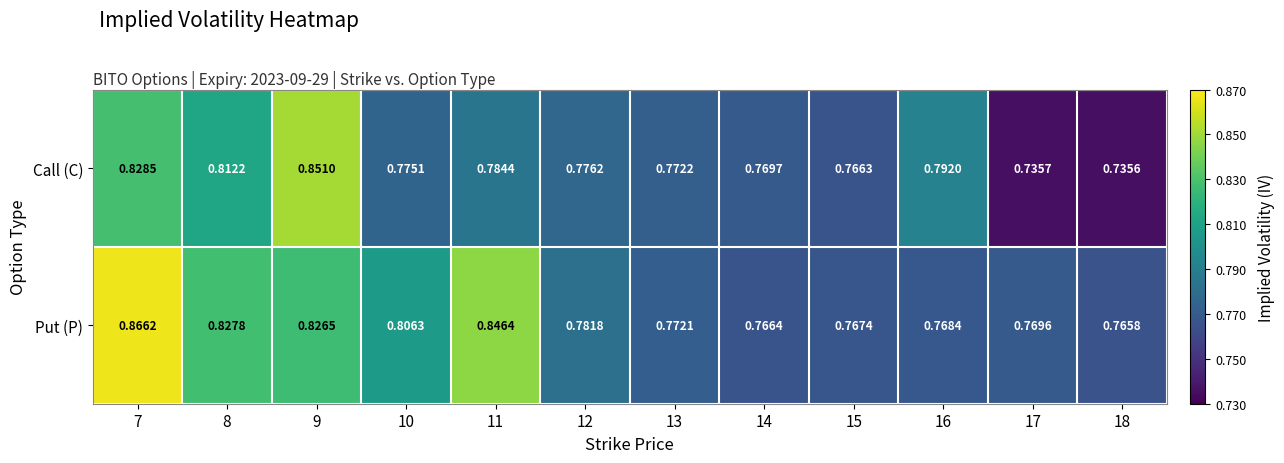

How many categories are shown in the chart?

12